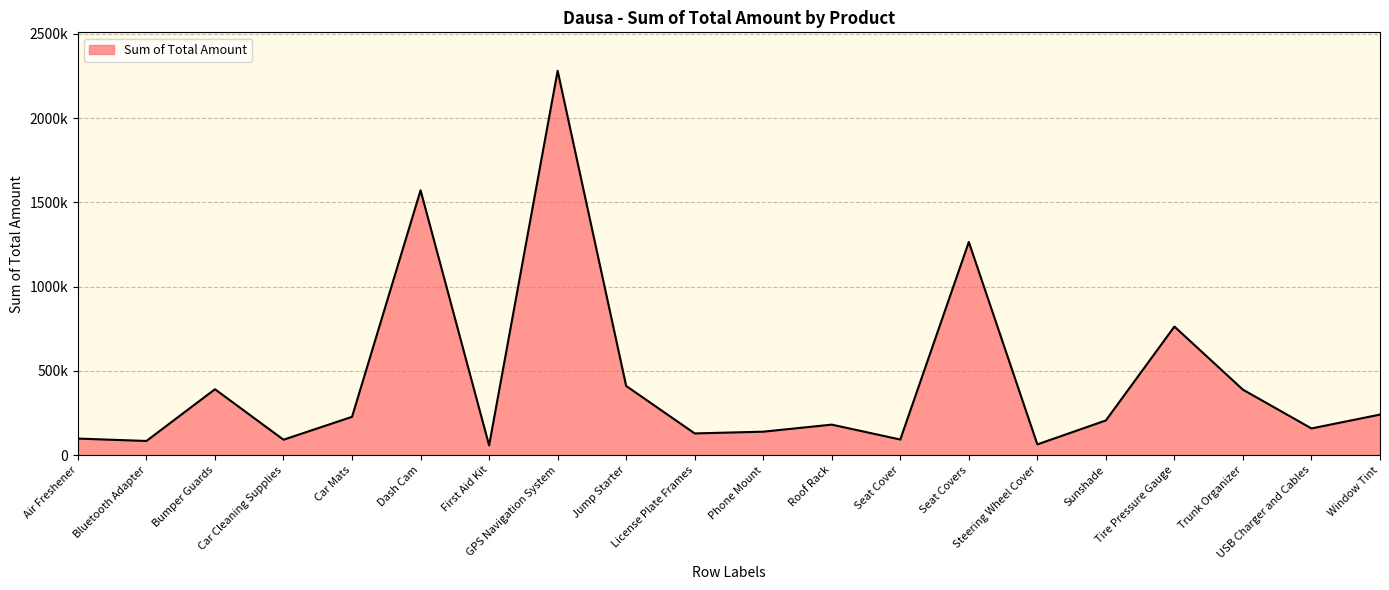

Rank the categories by value from highest to lowest.

GPS Navigation System, Dash Cam, Seat Covers, Tire Pressure Gauge, Jump Starter, Bumper Guards, Trunk Organizer, Window Tint, Car Mats, Sunshade, Roof Rack, USB Charger and Cables, Phone Mount, License Plate Frames, Air Freshener, Seat Cover, Car Cleaning Supplies, Bluetooth Adapter, Steering Wheel Cover, First Aid Kit